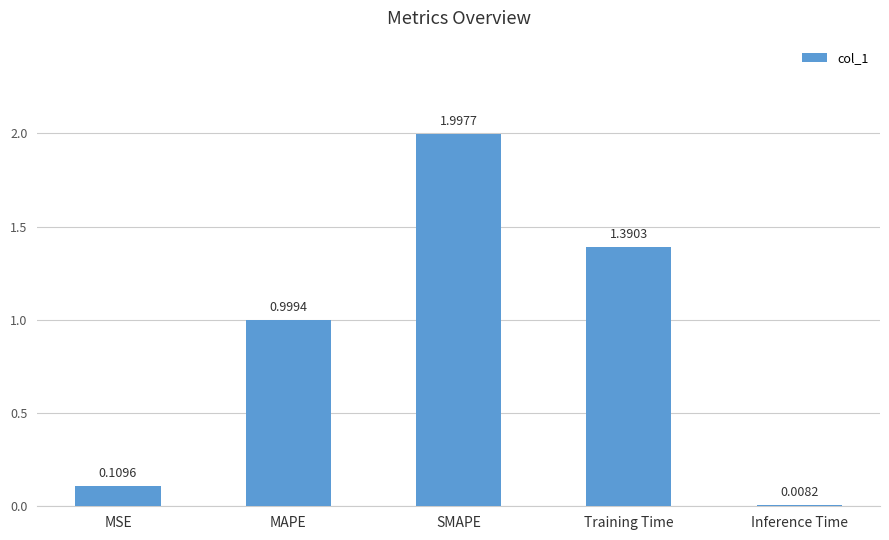

List the labels in order of value, largest first.

SMAPE, Training Time, MAPE, MSE, Inference Time